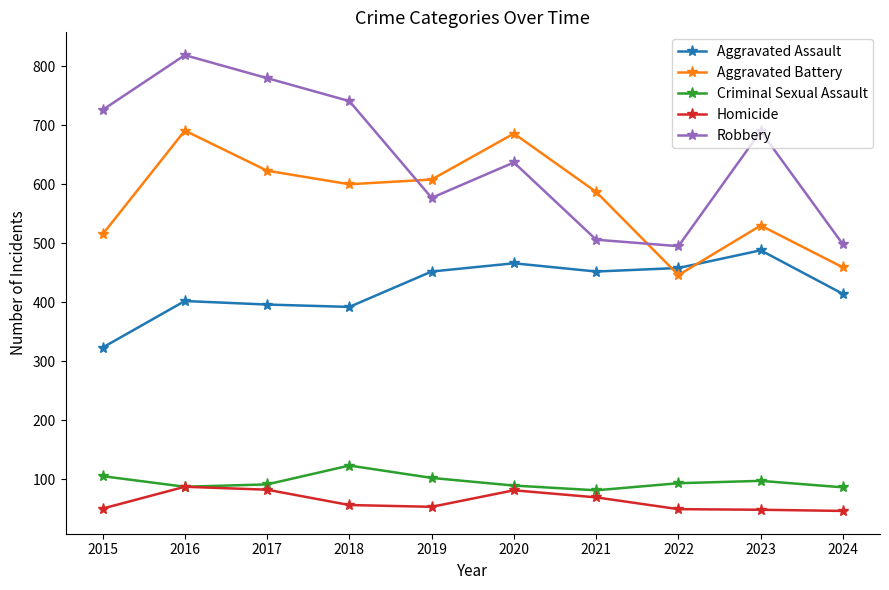

True or false: Robbery and Aggravated Battery intersect in this chart.

True